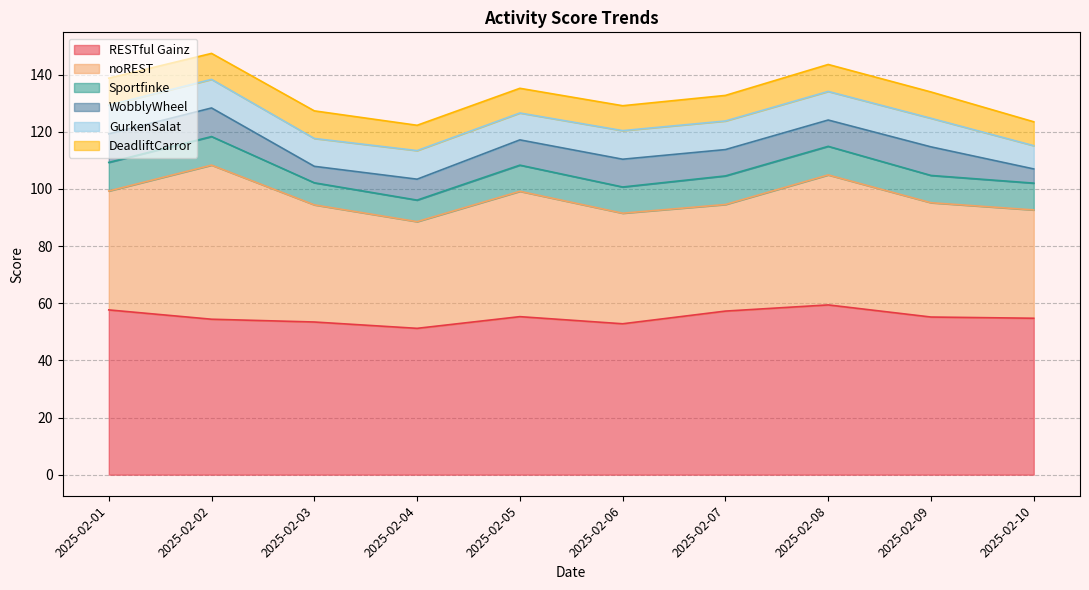

Which label corresponds to the largest value in the chart?

2025-02-08